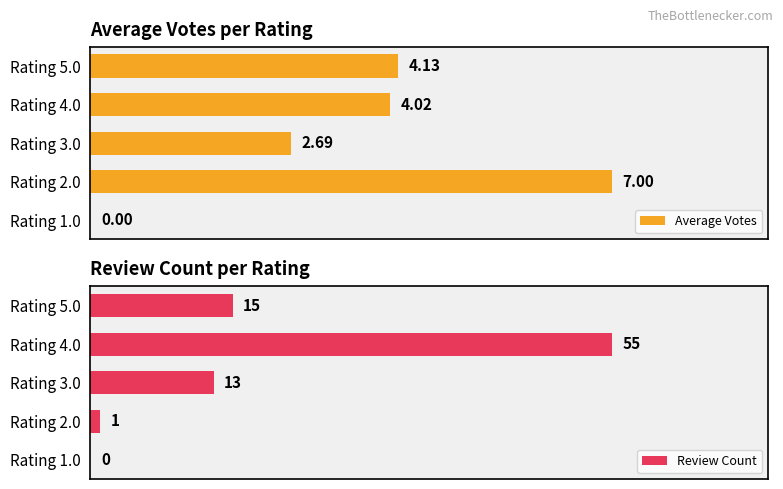

What is the difference between the maximum and minimum values in the Review Count series?

55.0